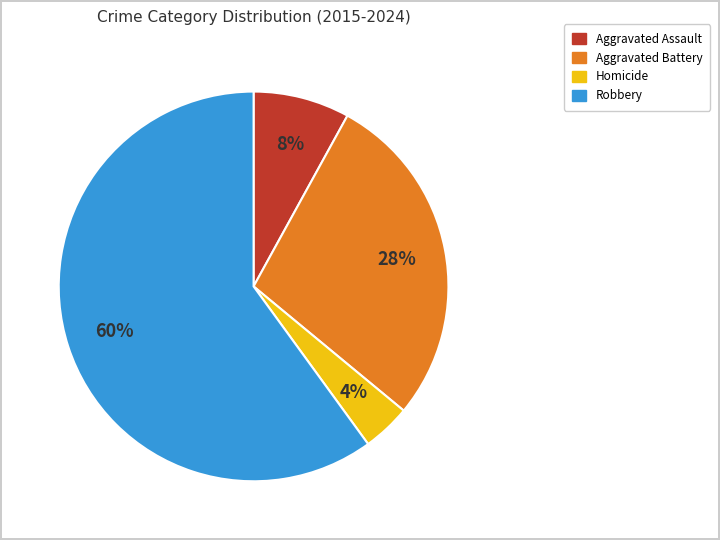

Combined, do Aggravated Assault and Homicide account for over 50%?

No